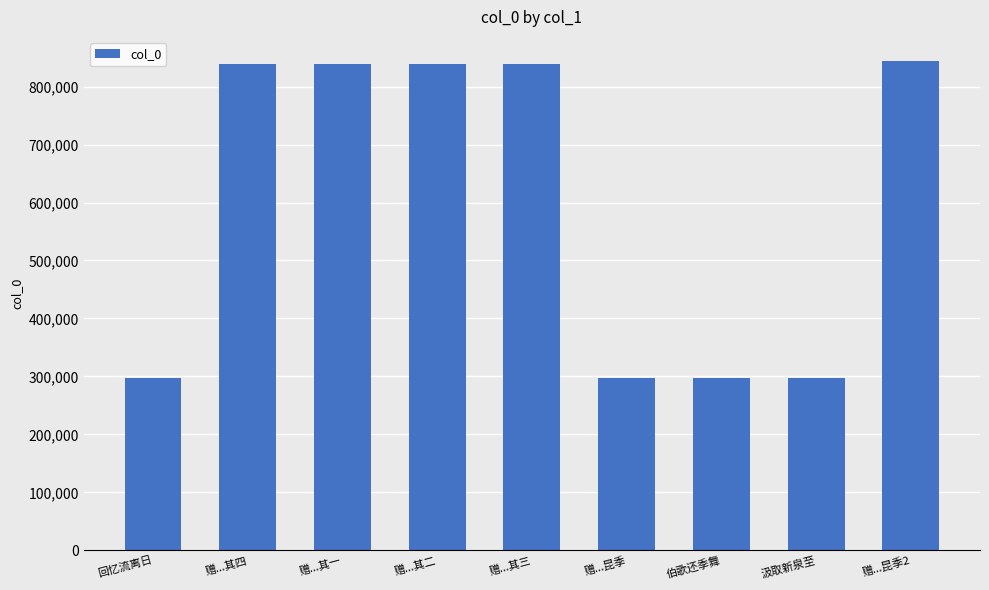

What position from the right is 赠...昆季2?

1